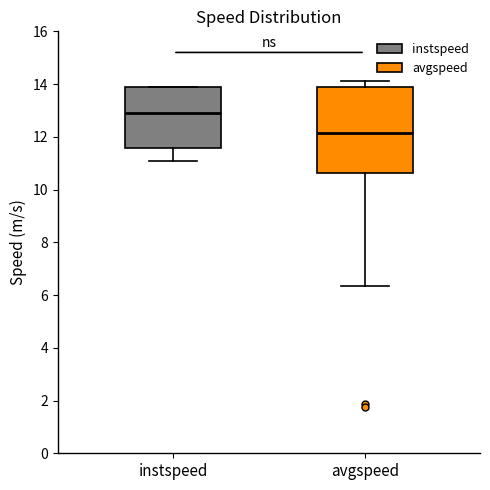

Comparing the boxes themselves (not the whiskers), which one is the tallest?

avgspeed